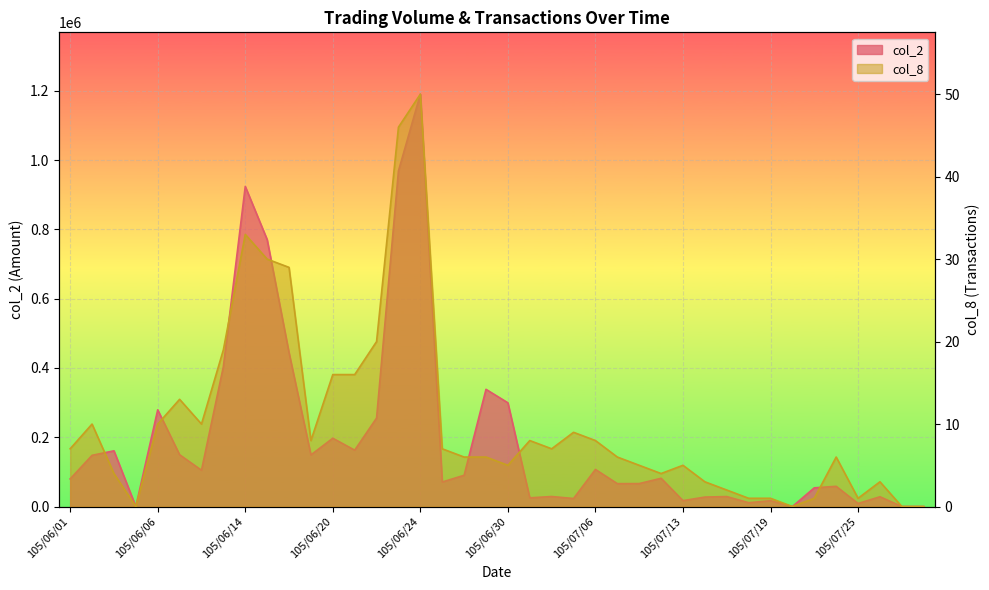

List the series in order of their peak value, lowest first.

col_8, col_2